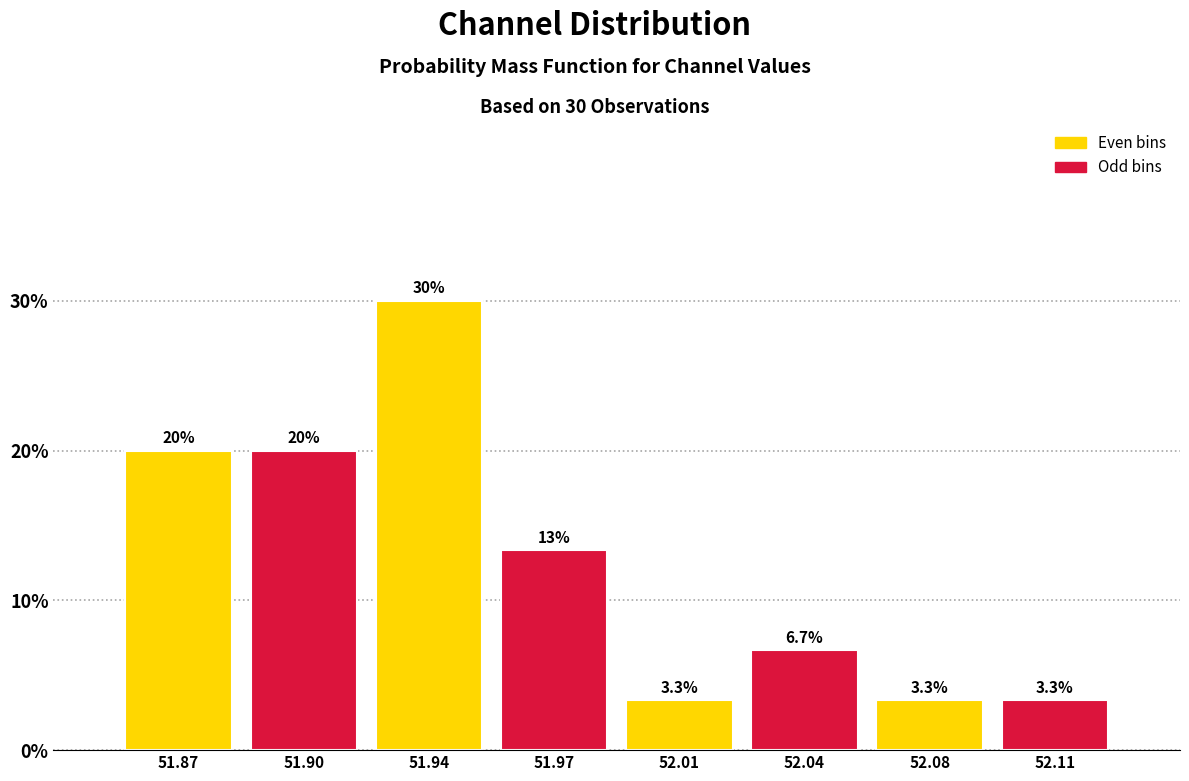

Reading left to right, extract all data points from this chart.

51.87=20.0	51.90=20.0	51.94=30.0	51.97=13.3	52.01=3.3	52.04=6.7	52.08=3.3	52.11=3.3